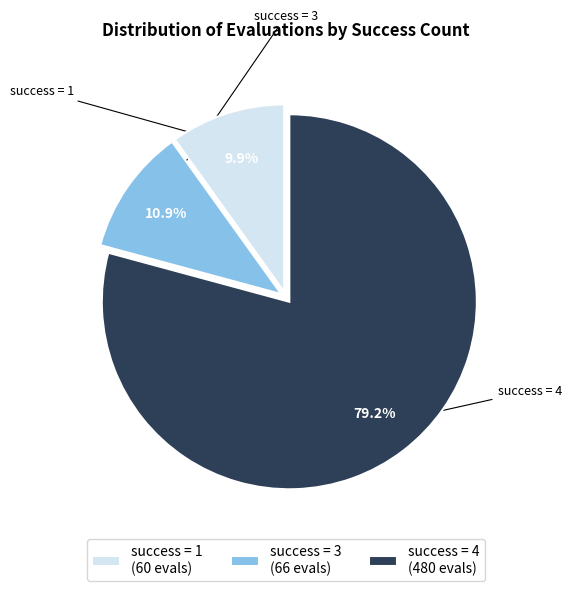

Between success = 1 (60 evals) and success = 3 (66 evals), which is larger?

success = 3 (66 evals)